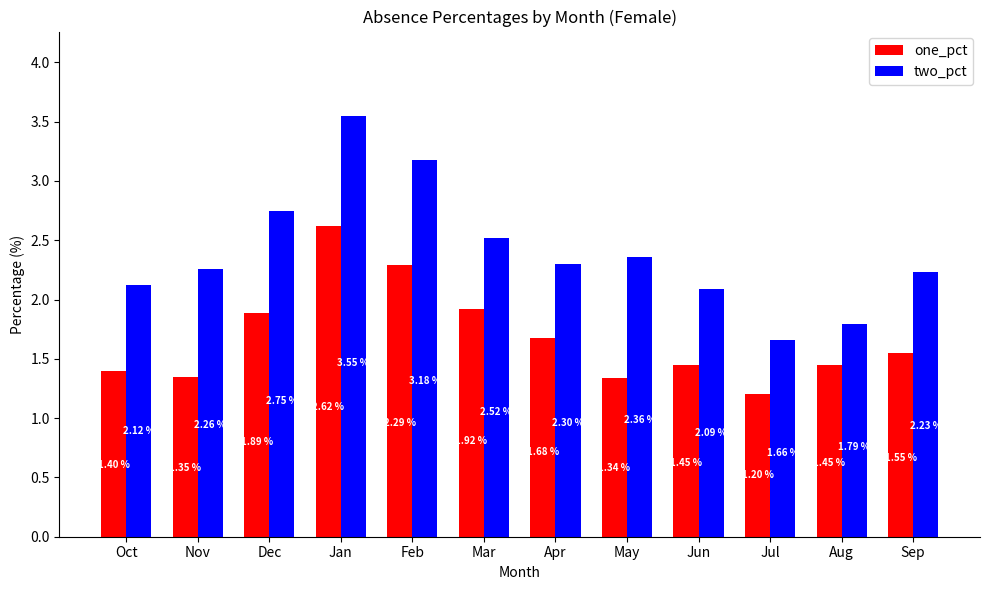

What is the sum of all one_pct values?

20.1